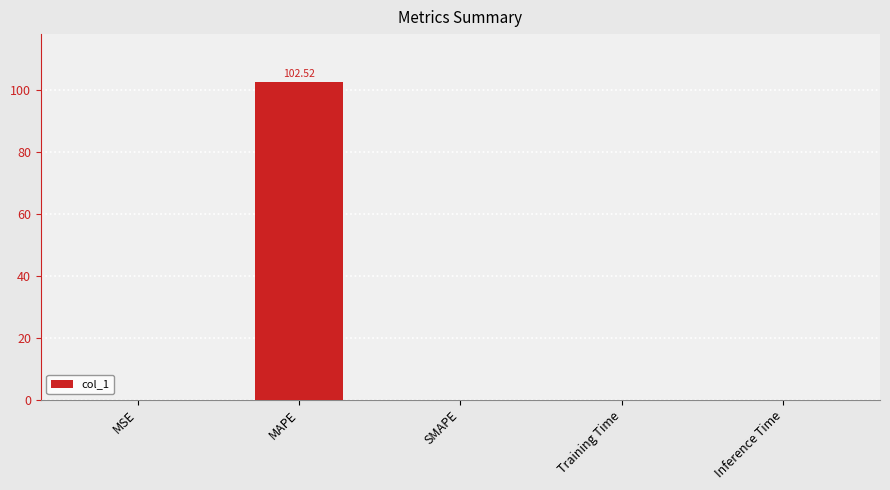

How many distinct data groups are displayed?

1